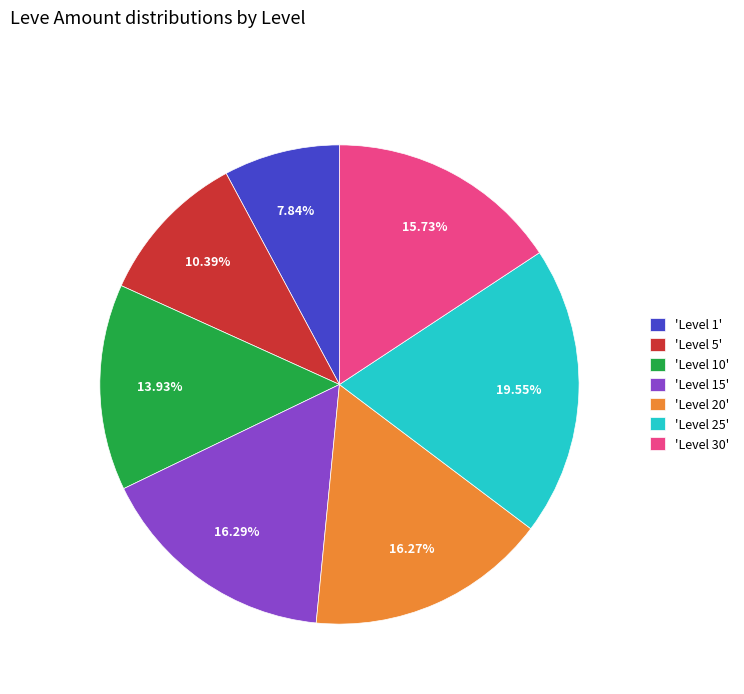

Combined, do 'Level 15' and 'Level 5' account for over 50%?

No